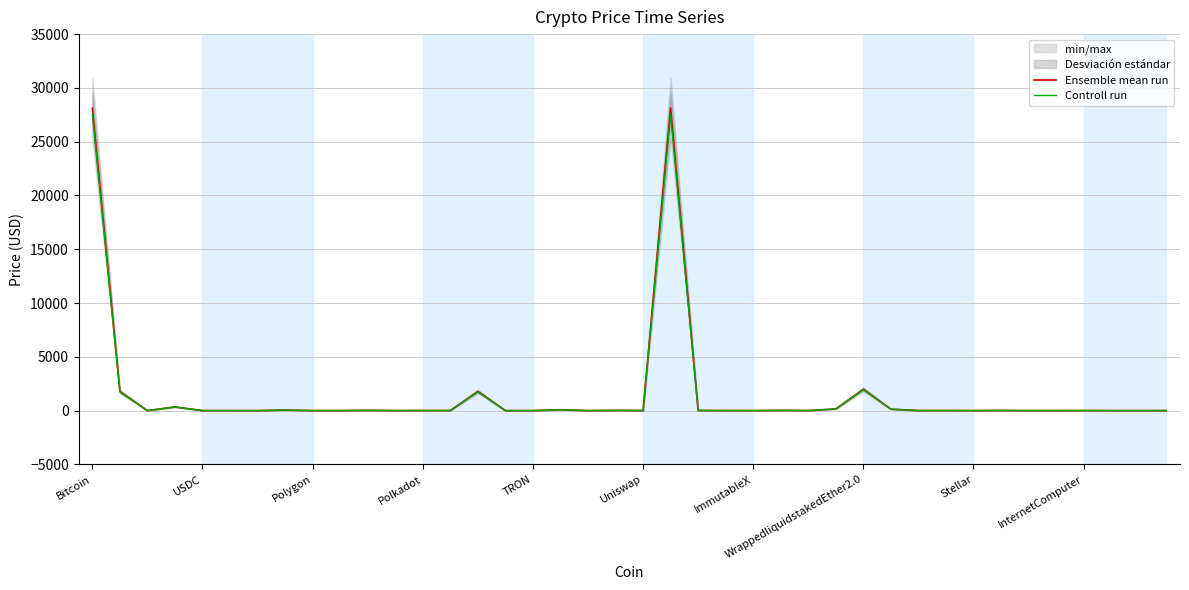

What is the label of the 25th point from the right?

15